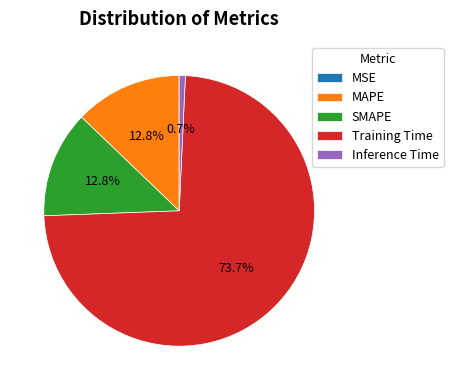

What percentage do MAPE and Inference Time together represent?

13.5%